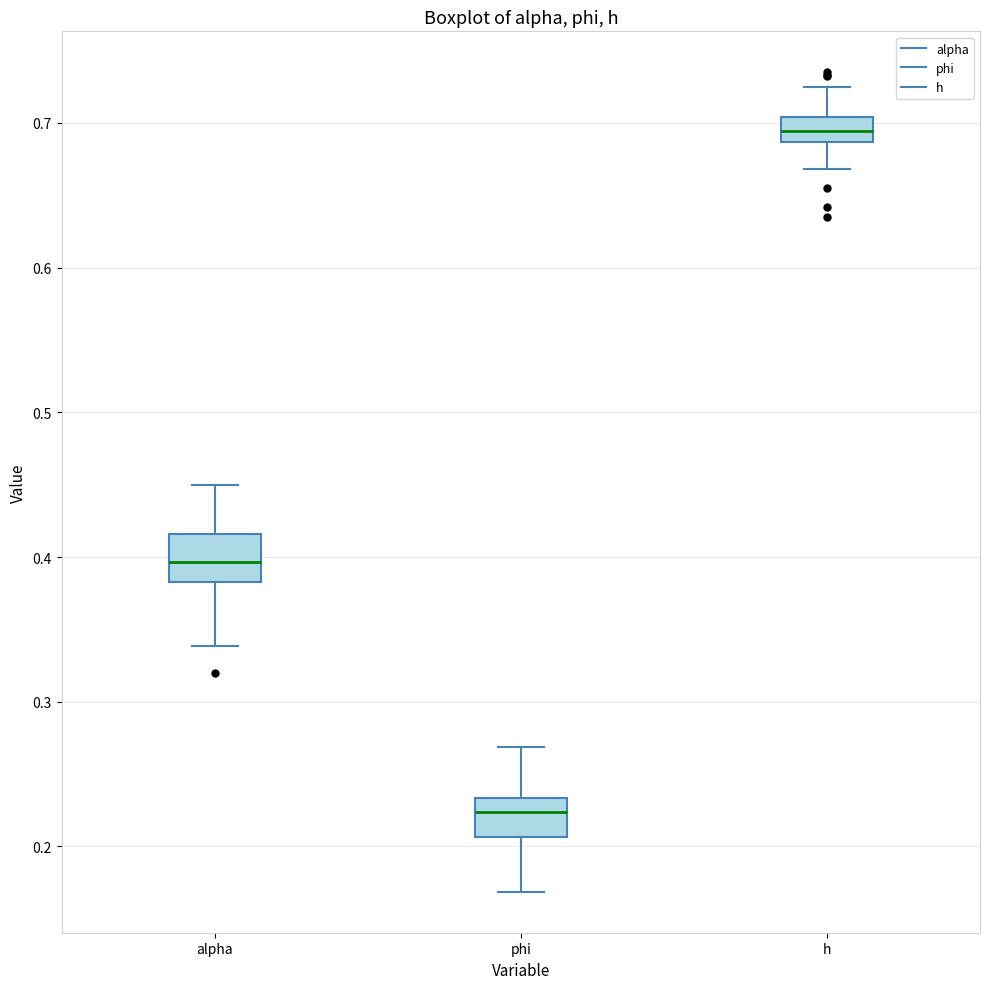

Which box has the lowest median line?

phi